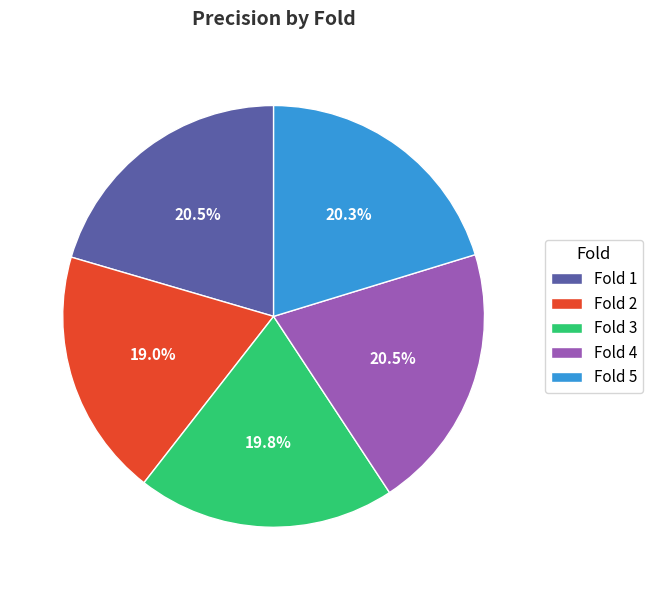

Which slice is the smallest?

Fold 2